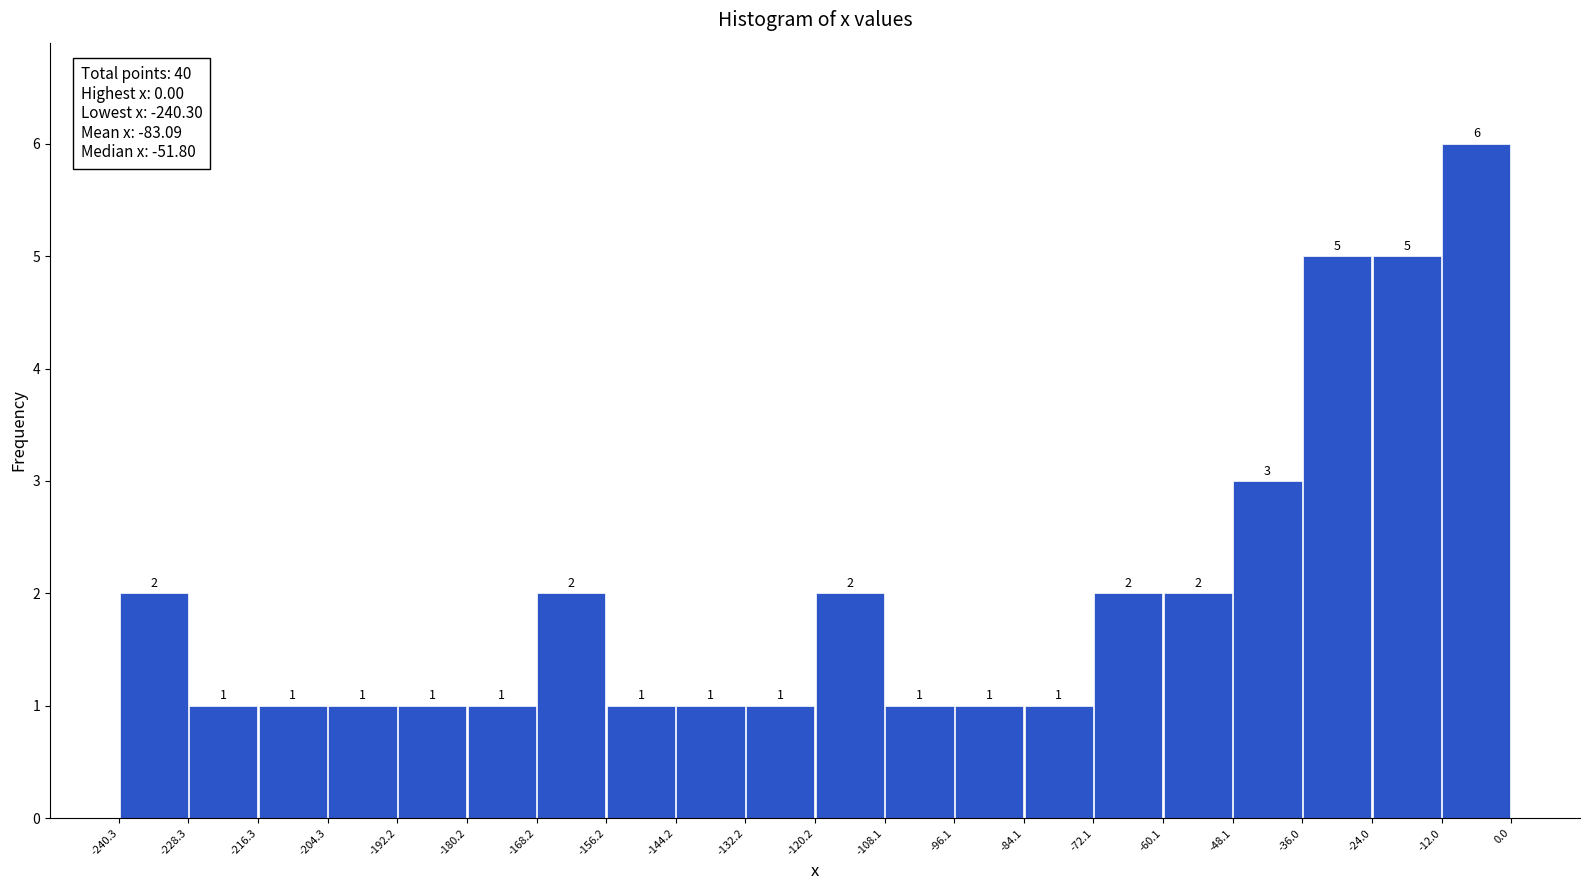

Over which range of the x-axis is the bar tallest?

-12.0 to 0.0